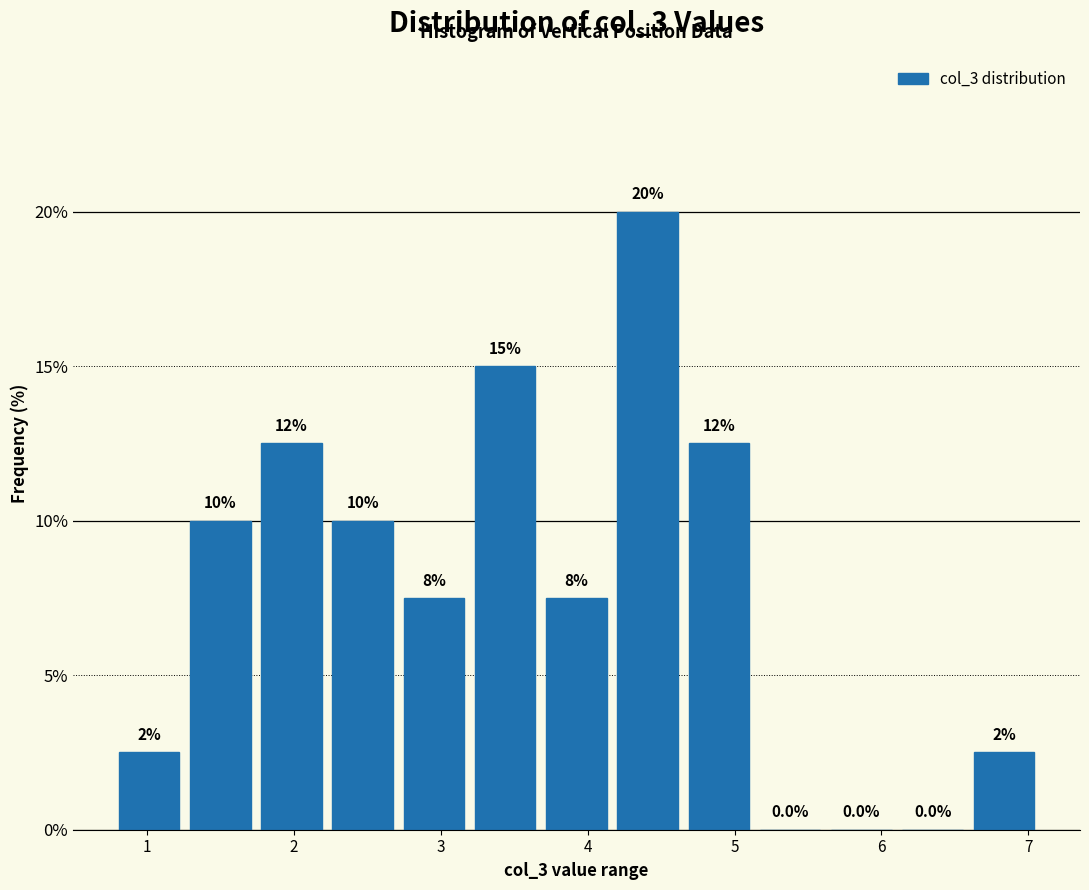

Over which range of the x-axis is the bar tallest?

4.2 to 4.7